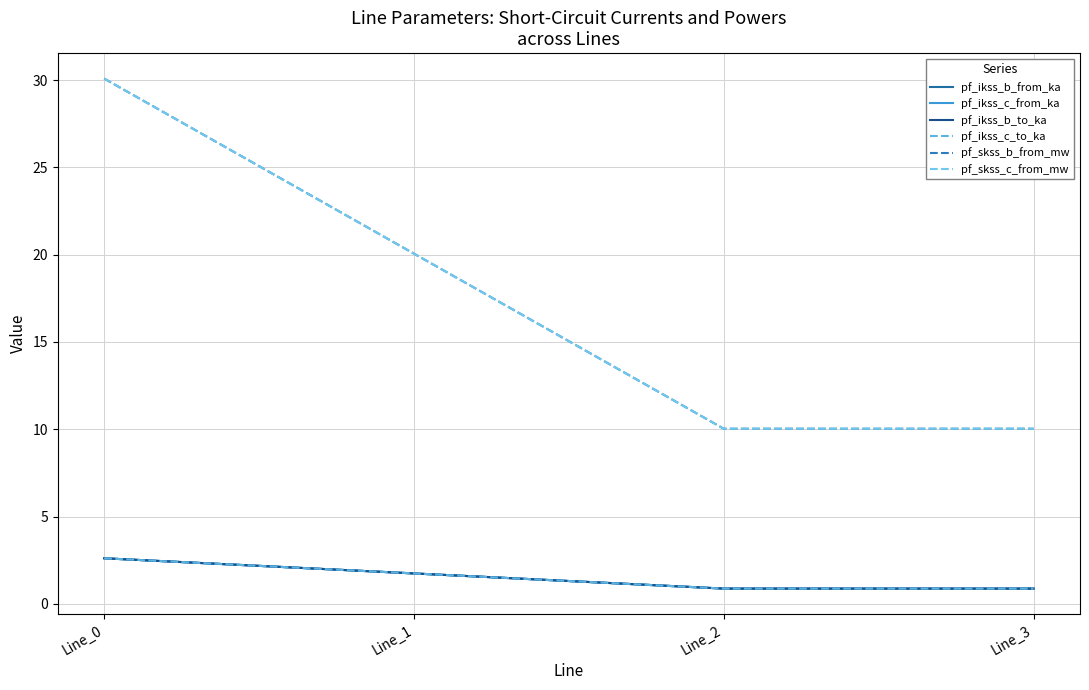

Is this an area chart (filled region under the line)?

No